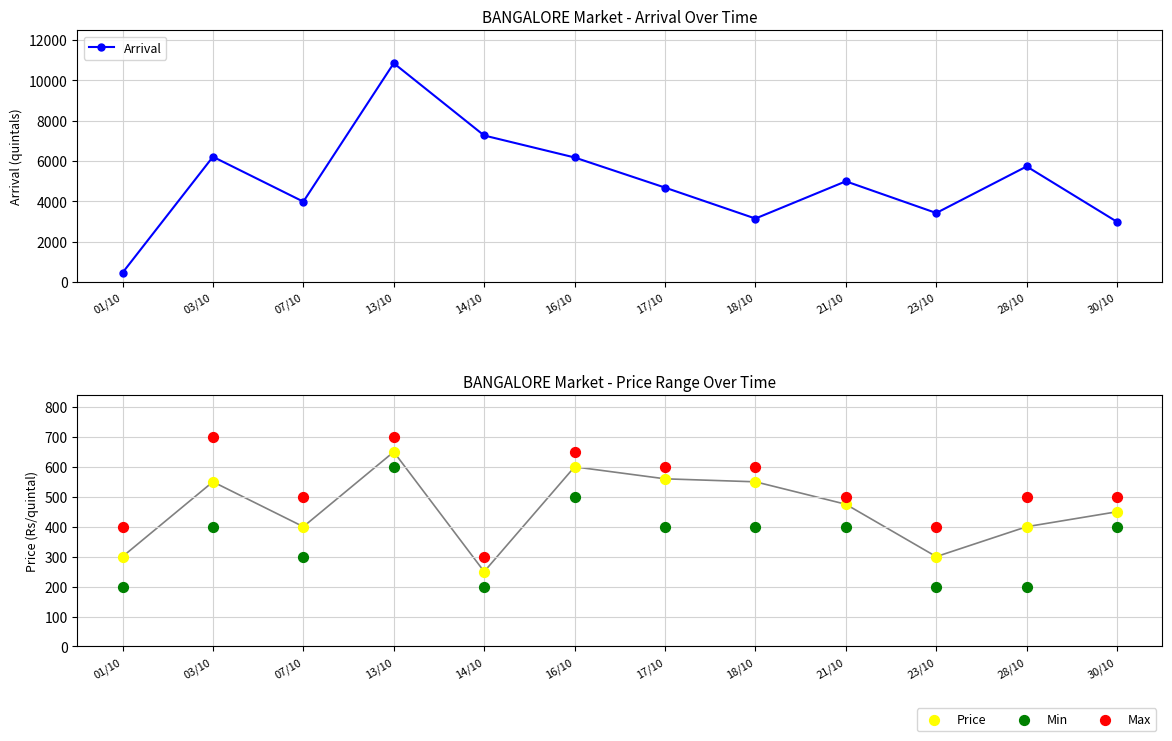

Which series contains the lowest Y value?

Min